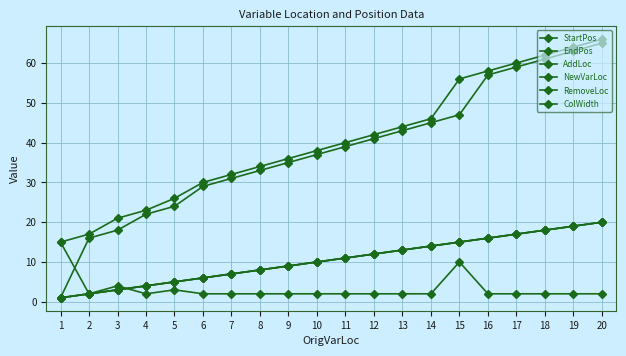

What is the smallest value displayed?

1